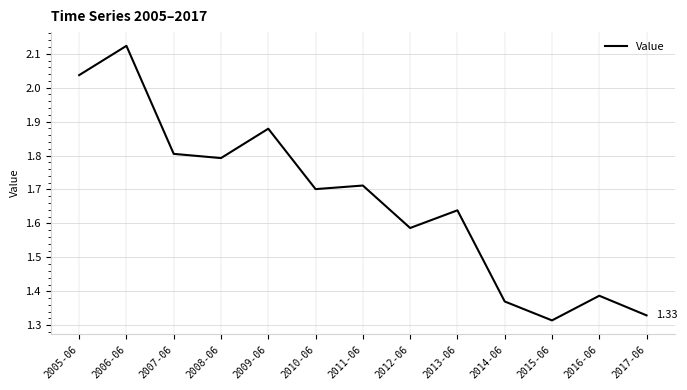

What is the difference between the maximum and minimum values?

0.8